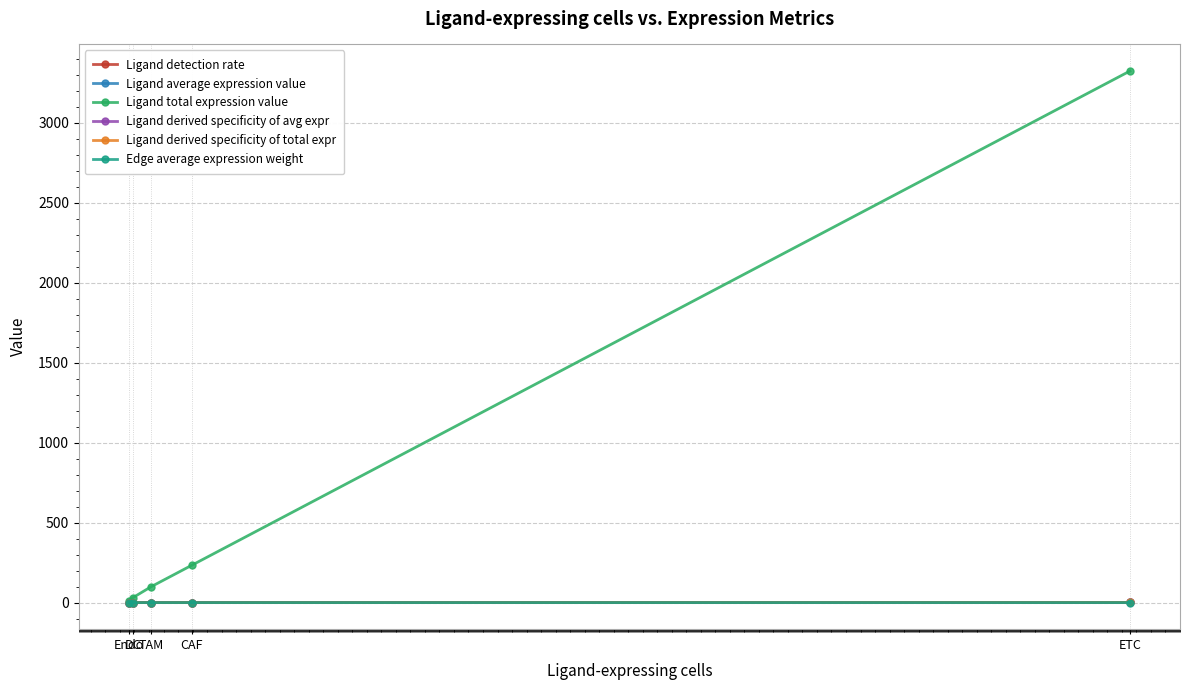

What is the spread (max minus min) of values at CAF?

232.8